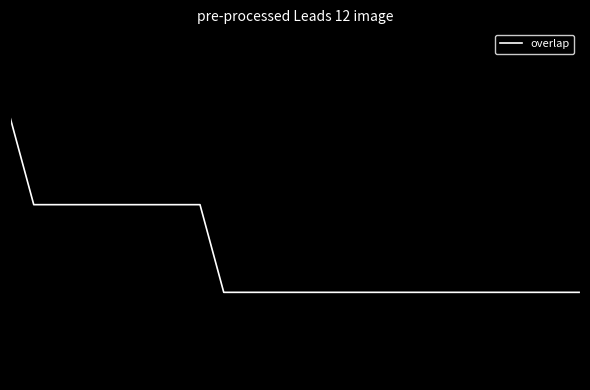

Does the chart display data point markers on the line(s)?

No